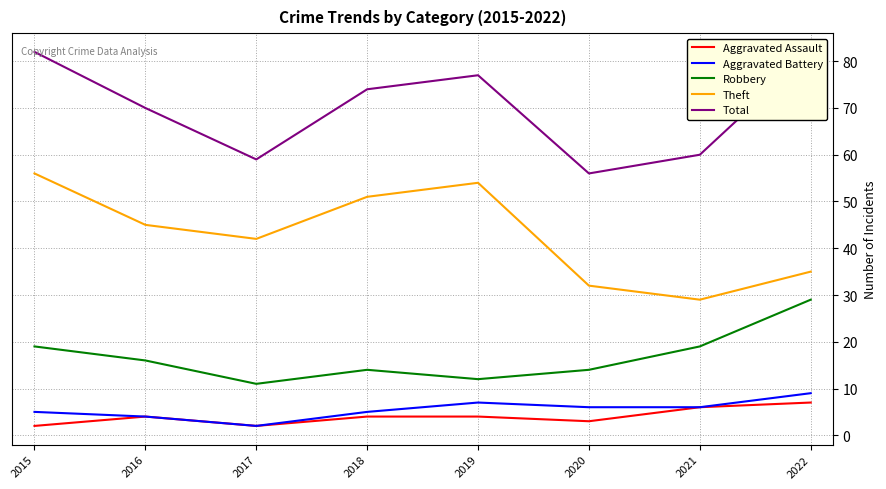

Reading left to right, extract all data points from this chart.

Aggravated Assault: 2015=2	2016=4	2017=2	2018=4	2019=4	2020=3	2021=6	2022=7
Aggravated Battery: 2015=5	2016=4	2017=2	2018=5	2019=7	2020=6	2021=6	2022=9
Robbery: 2015=19	2016=16	2017=11	2018=14	2019=12	2020=14	2021=19	2022=29
Theft: 2015=56	2016=45	2017=42	2018=51	2019=54	2020=32	2021=29	2022=35
Total: 2015=82	2016=70	2017=59	2018=74	2019=77	2020=56	2021=60	2022=82